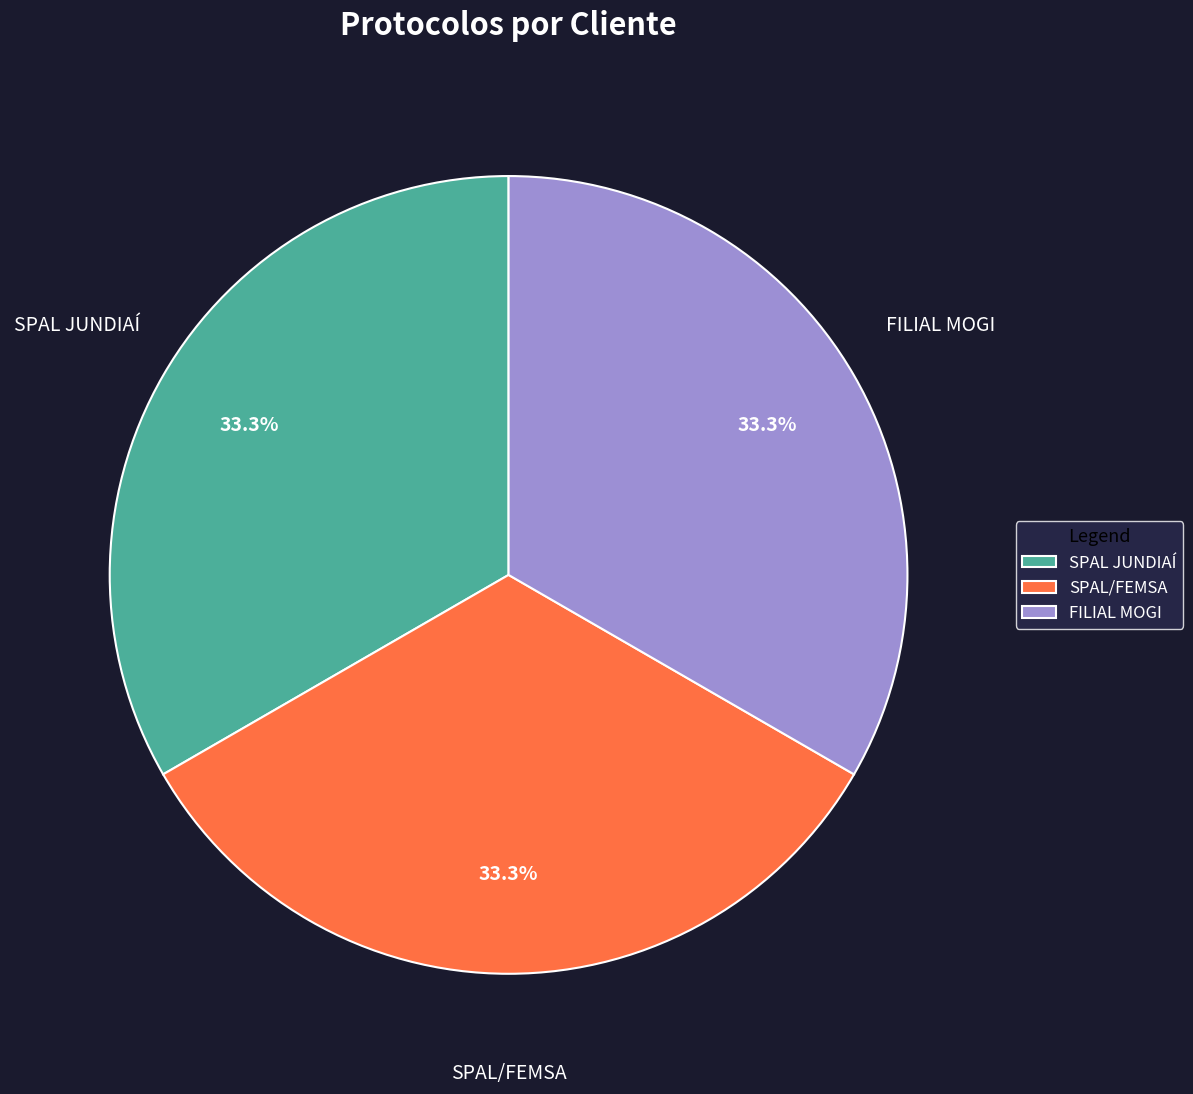

What is the ratio of the value at SPAL JUNDIAÍ to the value at FILIAL MOGI?

1.0